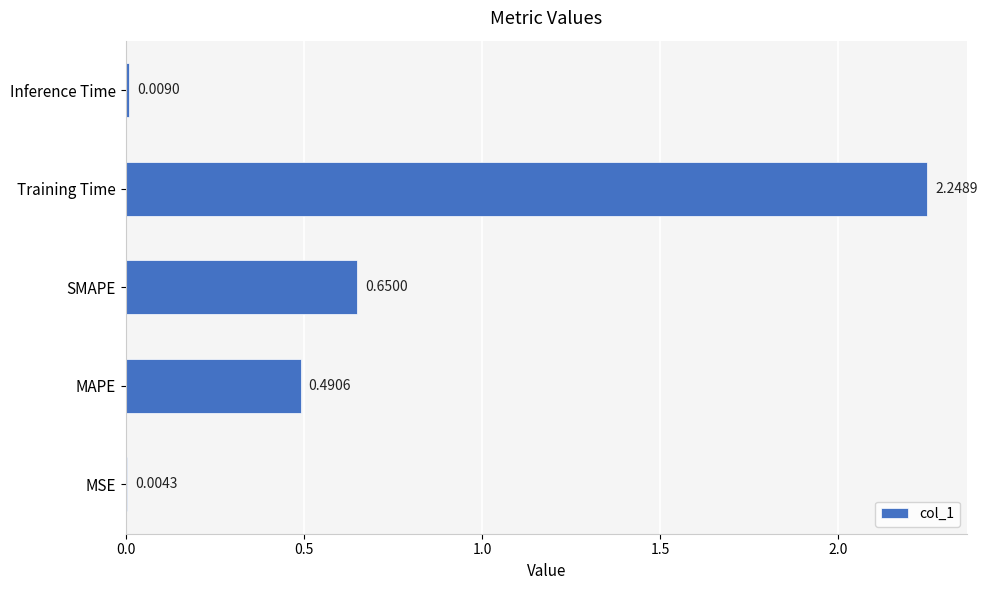

What is the change in value from MSE to Training Time?

+2.2